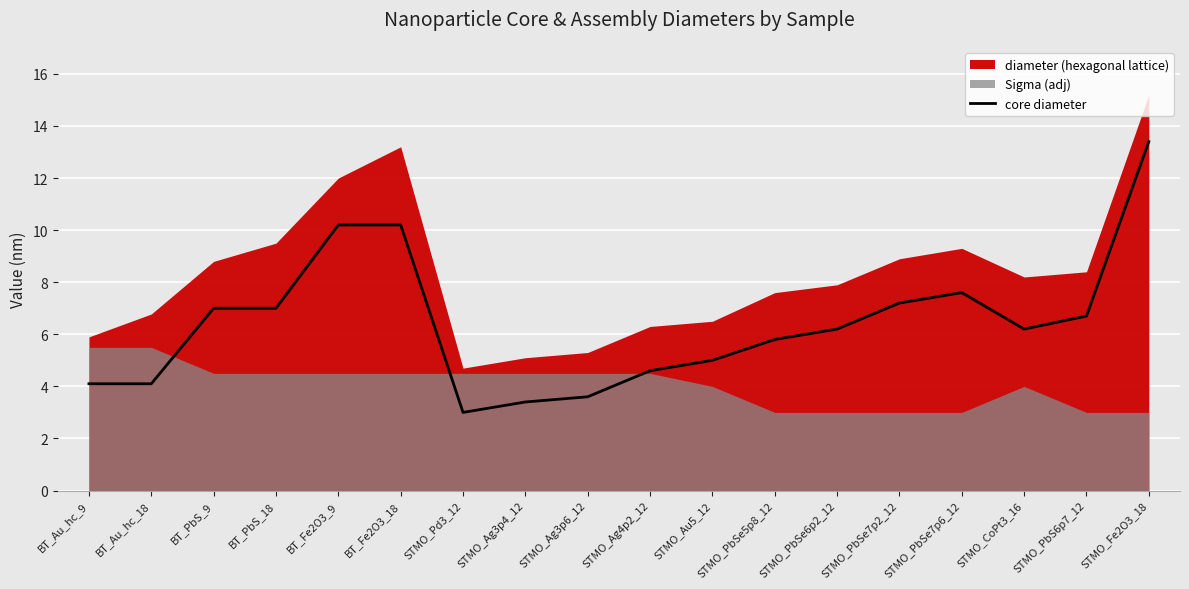

At which label does core diameter first exceed 6?

BT_PbS_9